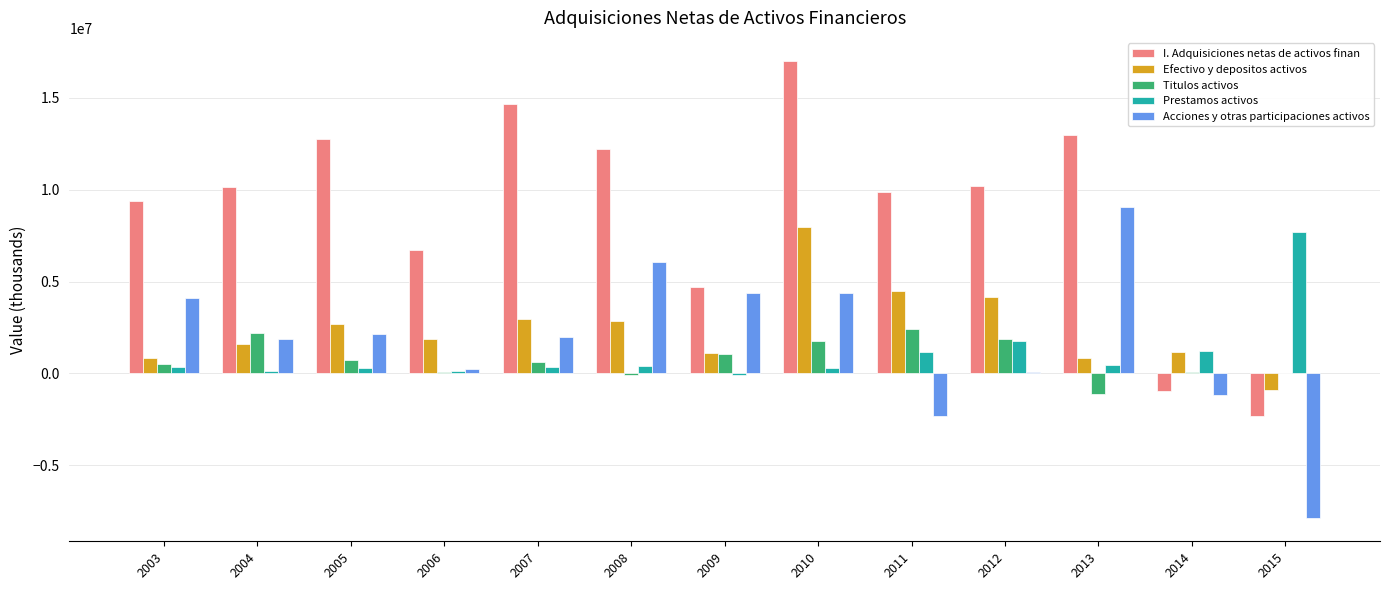

Between 2004 and 2007, which series saw the biggest shift?

I. Adquisiciones netas de activos finan